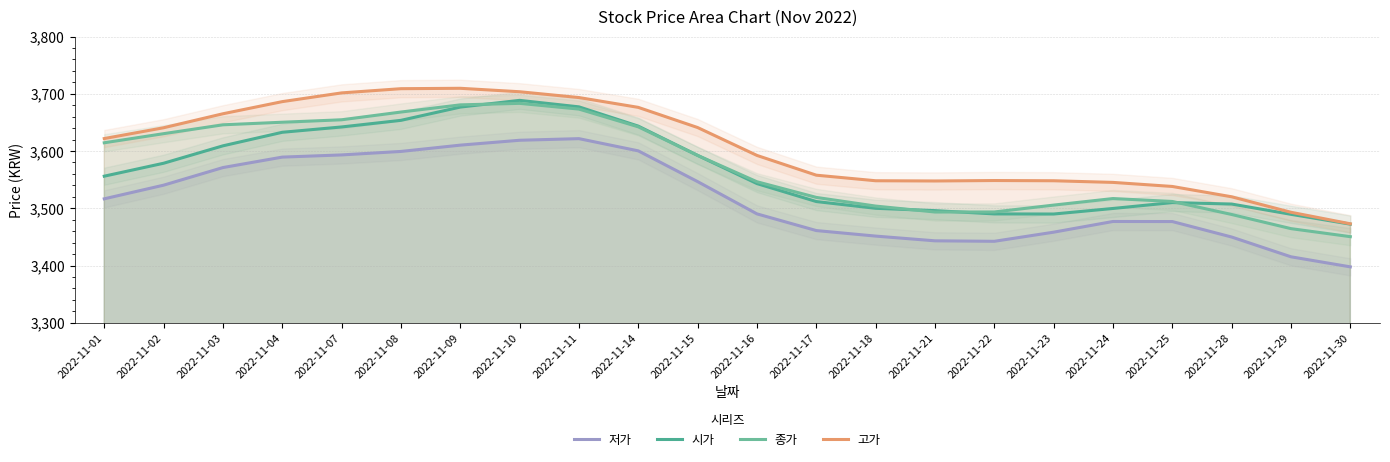

What is the sum of all 저가 values?

77370.0